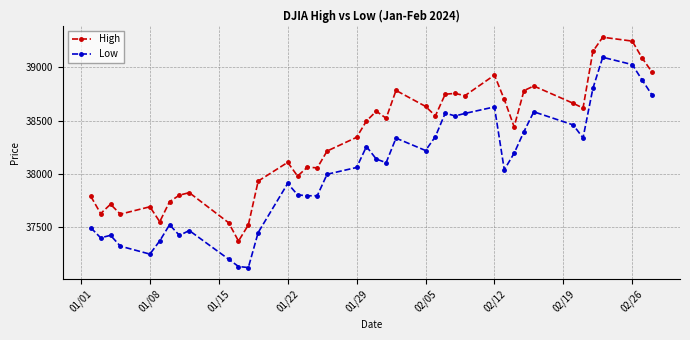

What is the value of the High point at the 18th from the left?

38215.3